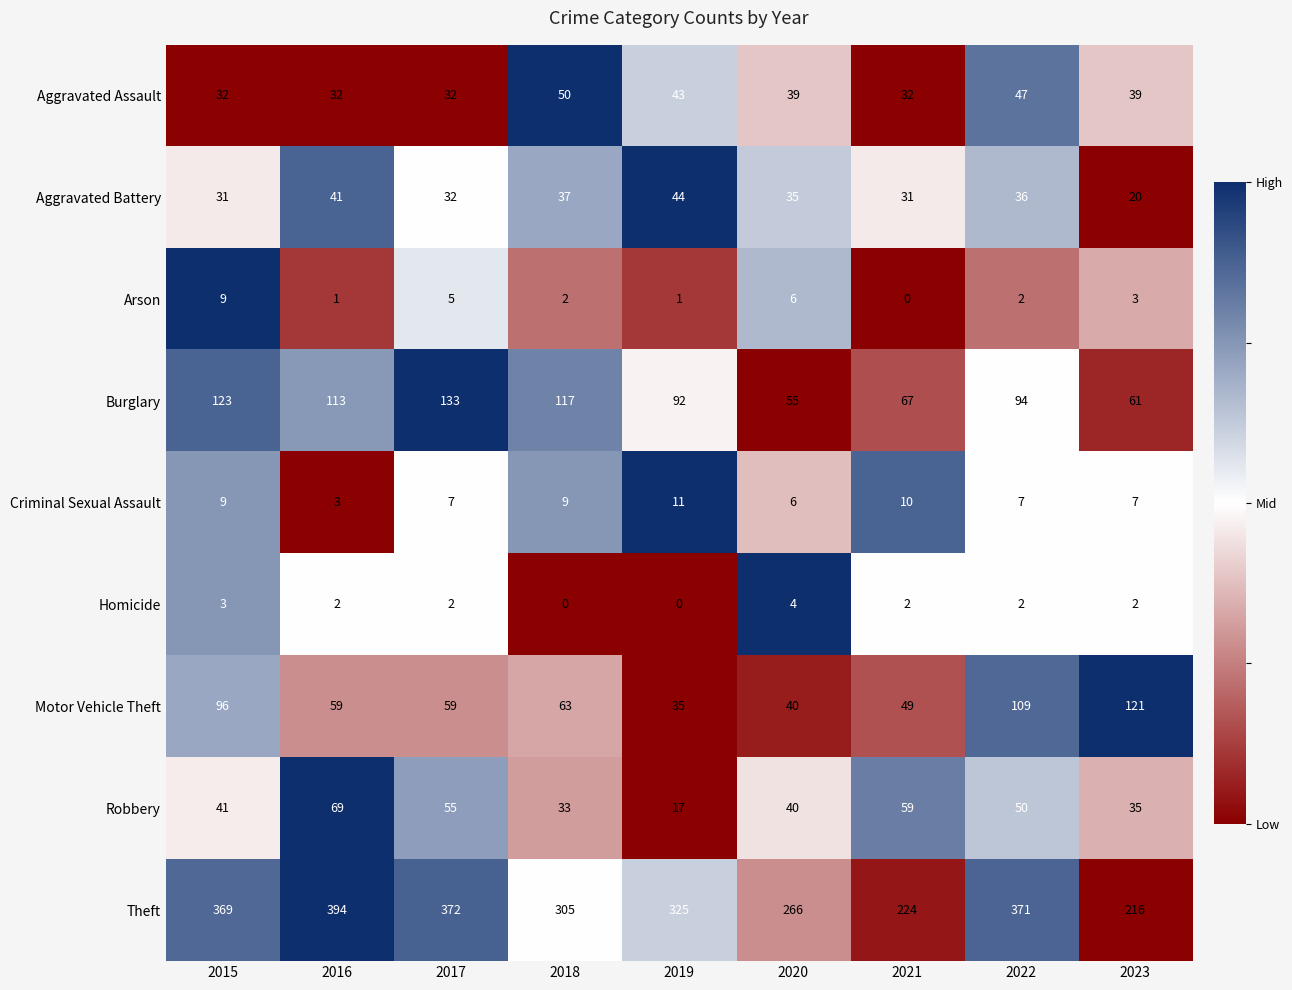

Is the value of Aggravated Battery at 2017 greater than the value of Burglary at 2019?

No